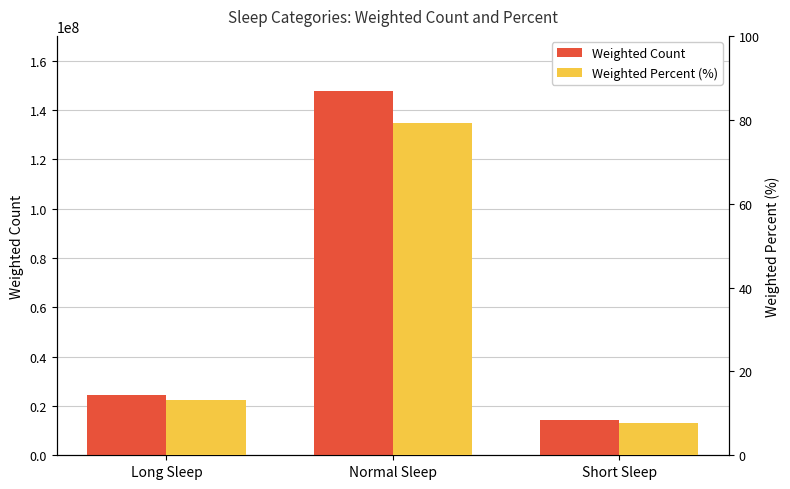

What is the sum of all Weighted Percent (%) values?

100.0